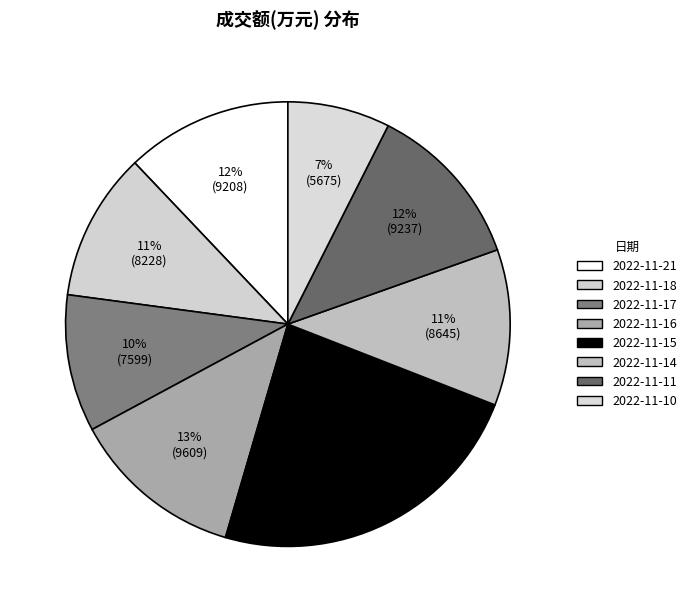

Between 2022-11-21 and 2022-11-14, which is larger?

2022-11-21